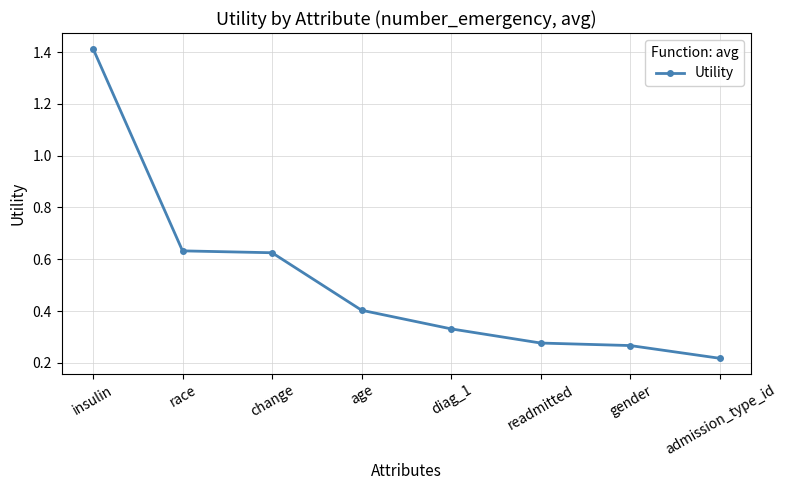

Is it true that the value at gender is 0.1?

False